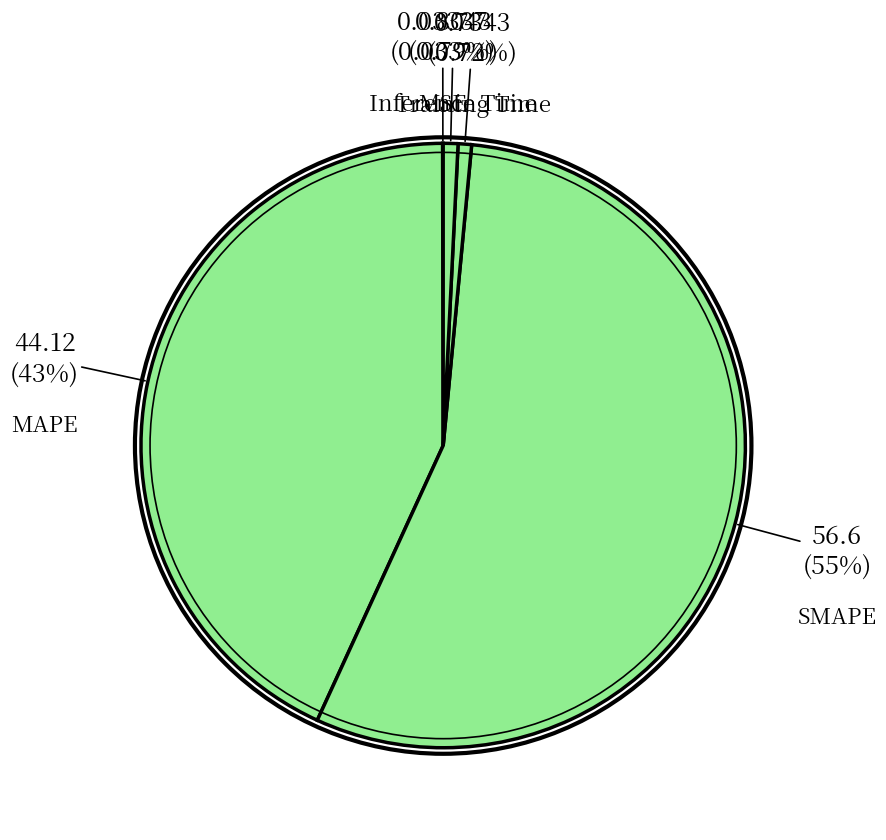

What is the largest slice in the pie chart?

SMAPE